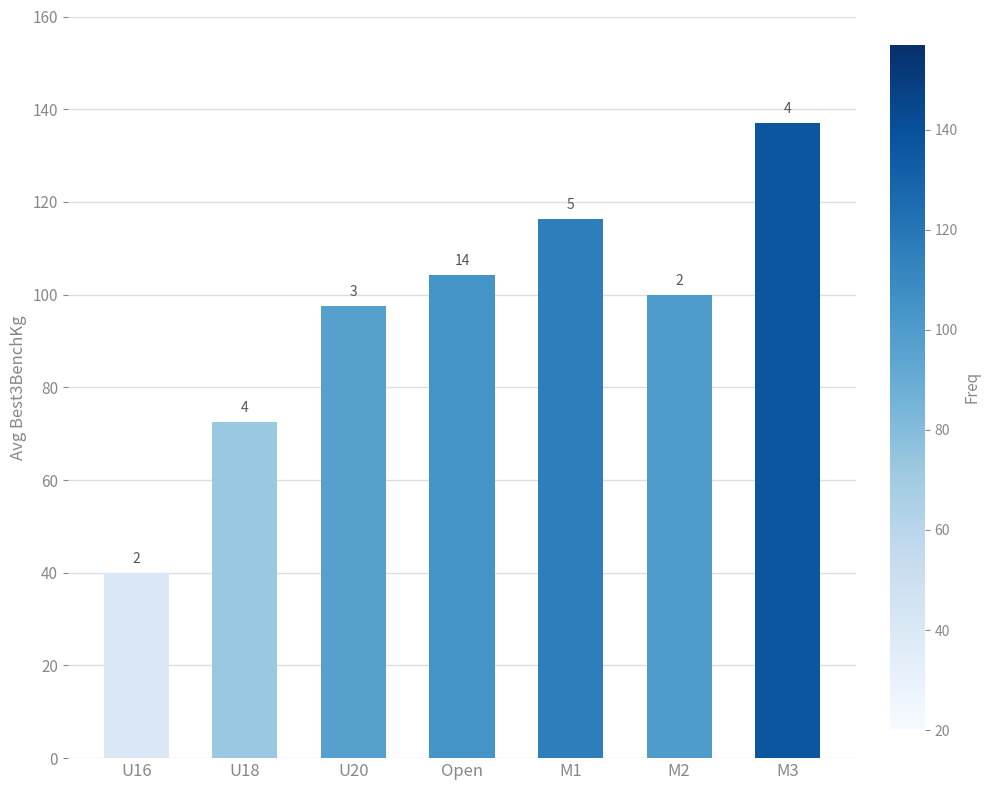

What position from the right is M2?

2